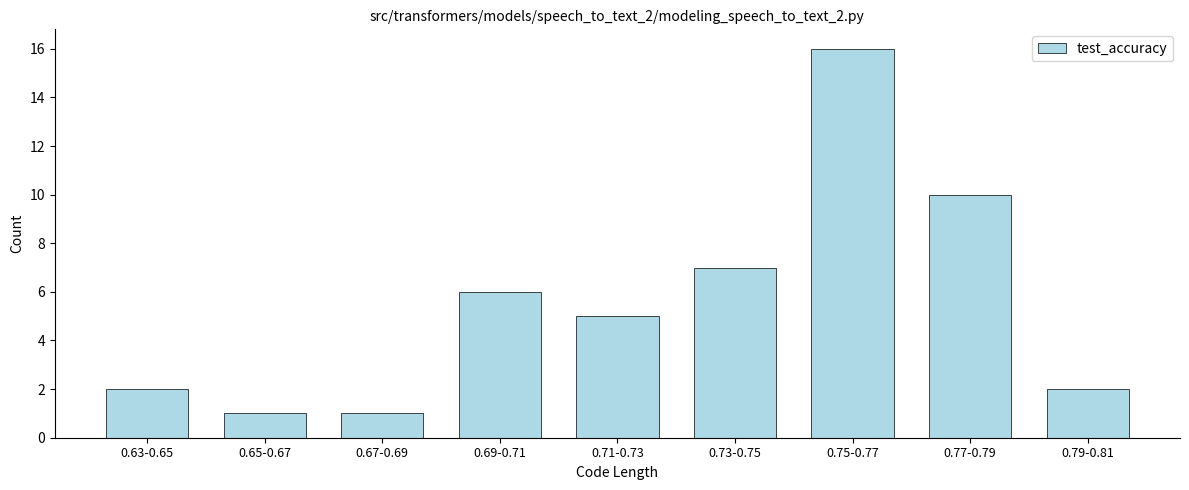

Reading right to left, what are all the values shown in this chart?

0.79-0.81=2	0.77-0.79=10	0.75-0.77=16	0.73-0.75=7	0.71-0.73=5	0.69-0.71=6	0.67-0.69=1	0.65-0.67=1	0.63-0.65=2